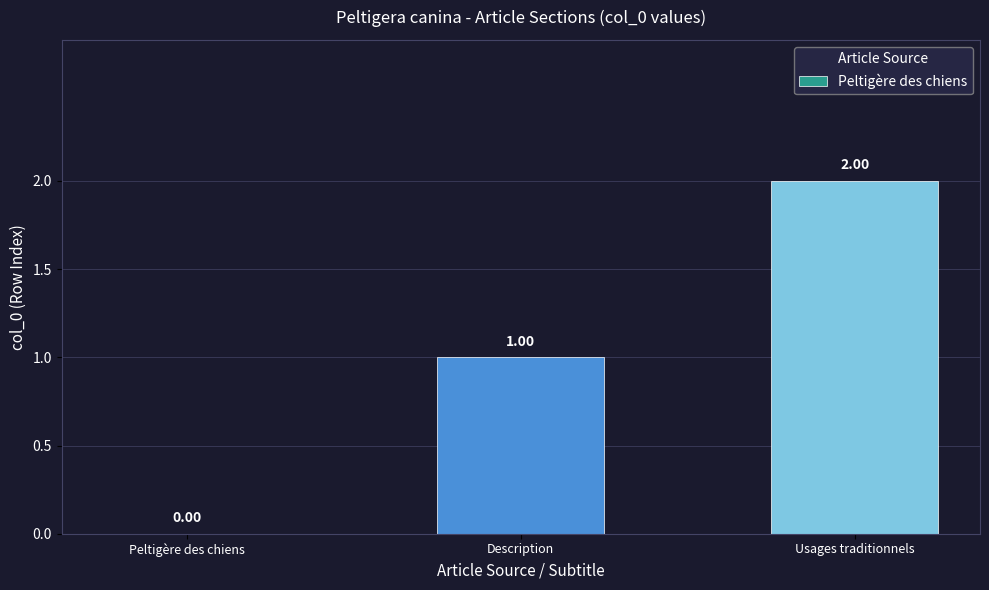

Reading left to right, transcribe all the data shown in this chart.

0	1	2